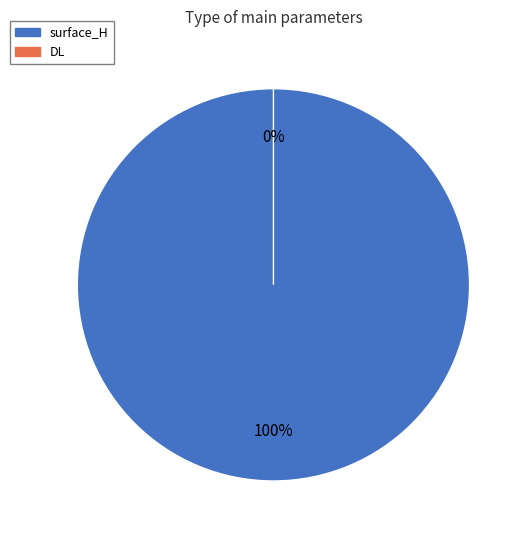

Which category accounts for the majority?

surface_H